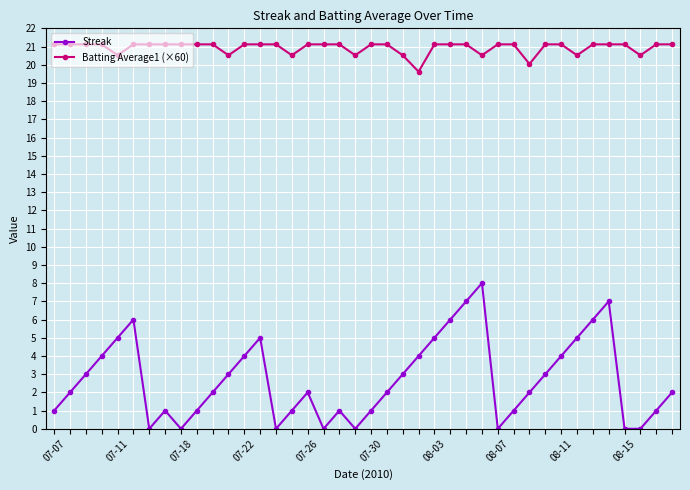

What is the average value of the Batting Average1 (×60) series?

20.9